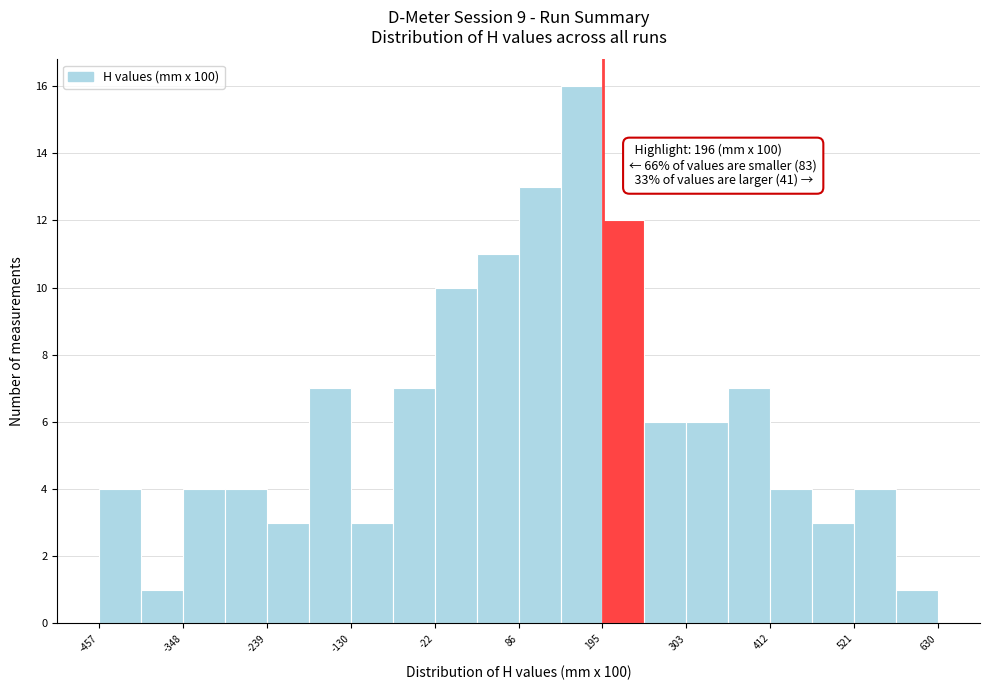

Around what value on the x-axis is the tallest bar? Give the approximate position of its centre, as read against the axis.

160